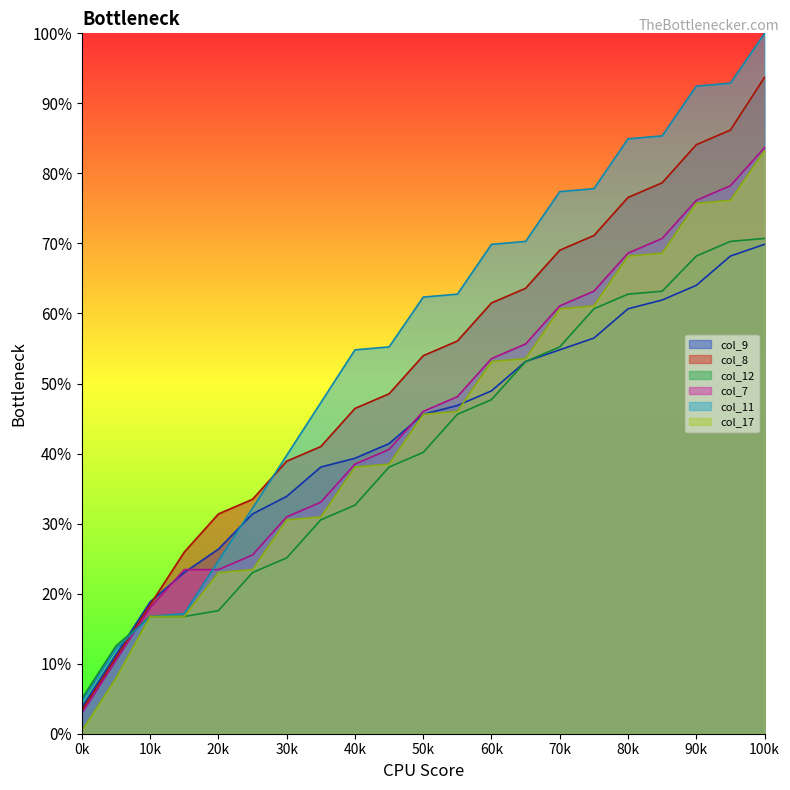

Does the chart display data point markers on the line(s)?

No